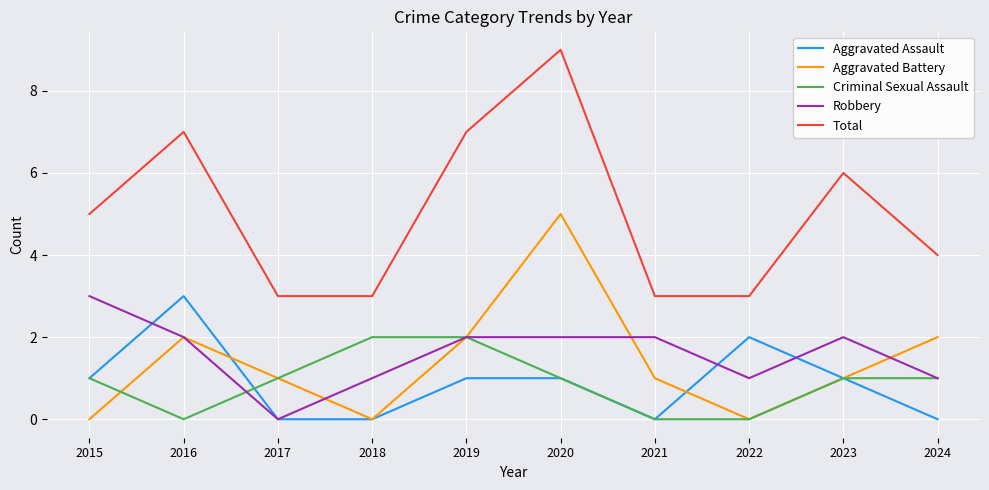

True or false: Robbery and Criminal Sexual Assault cross at least once.

True